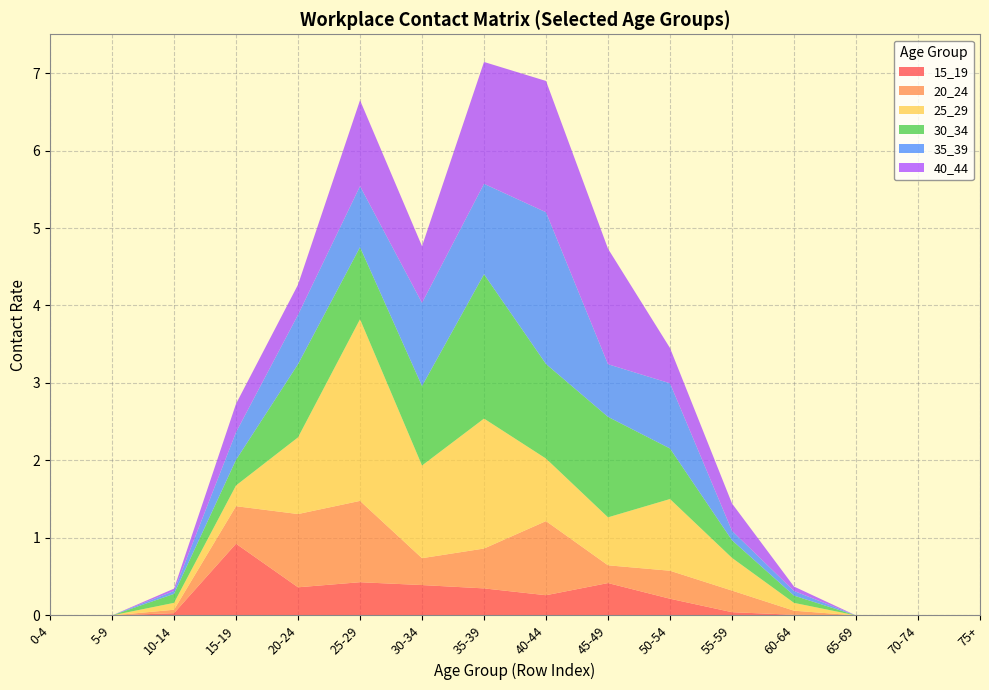

Reading right to left, list all the values displayed in this chart.

15_19: 0.0	0.0	0.0	0.0	0.0	0.2	0.4	0.3	0.3	0.4	0.4	0.4	0.9	0.0	0.0	0.0
20_24: 0.0	0.0	0.0	0.1	0.3	0.4	0.2	1.0	0.5	0.3	1.0	0.9	0.5	0.0	0.0	0.0
25_29: 0.0	0.0	0.0	0.1	0.4	0.9	0.6	0.8	1.7	1.2	2.3	1.0	0.3	0.1	0.0	0.0
30_34: 0.0	0.0	0.0	0.1	0.2	0.7	1.3	1.2	1.9	1.0	0.9	0.9	0.3	0.1	0.0	0.0
35_39: 0.0	0.0	0.0	0.1	0.1	0.8	0.7	2.0	1.2	1.1	0.8	0.6	0.4	0.0	0.0	0.0
40_44: 0.0	0.0	0.0	0.1	0.4	0.5	1.5	1.7	1.6	0.7	1.1	0.4	0.4	0.0	0.0	0.0